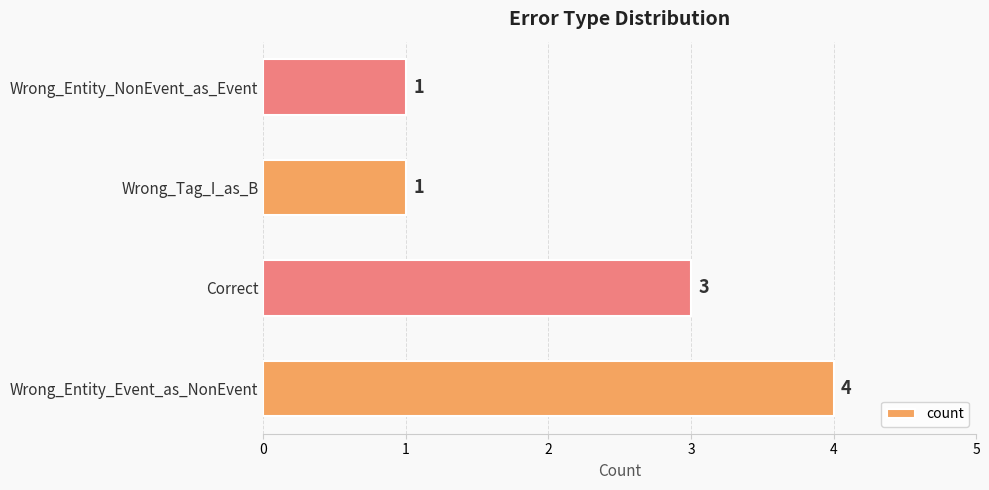

What is the average value?

2